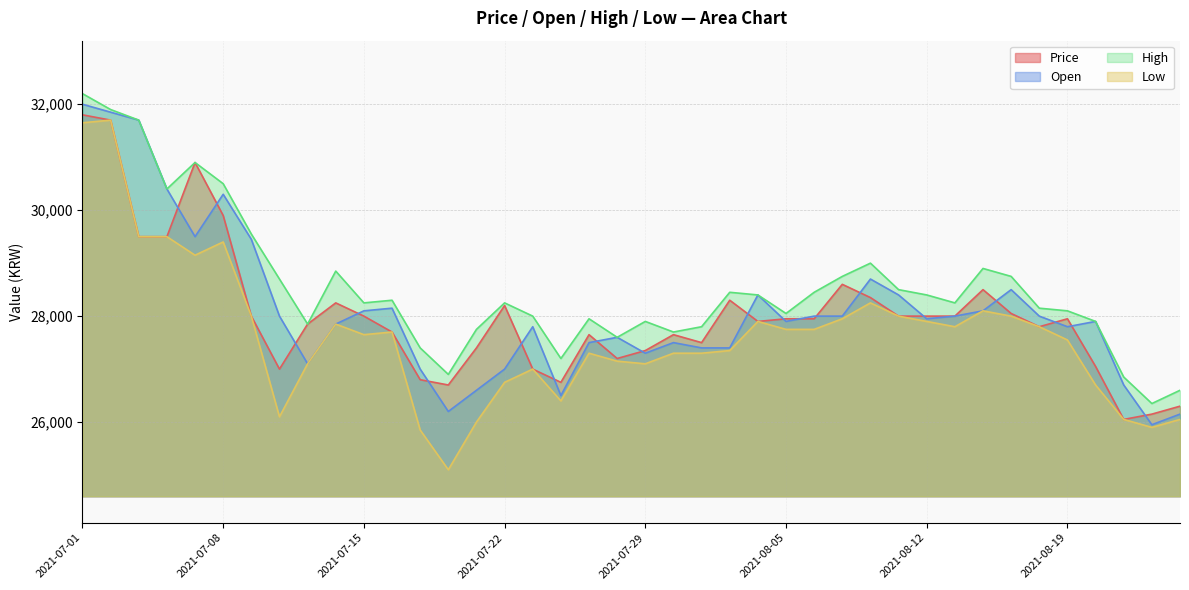

What is the difference between the highest and lowest values at 2021-08-18?

350